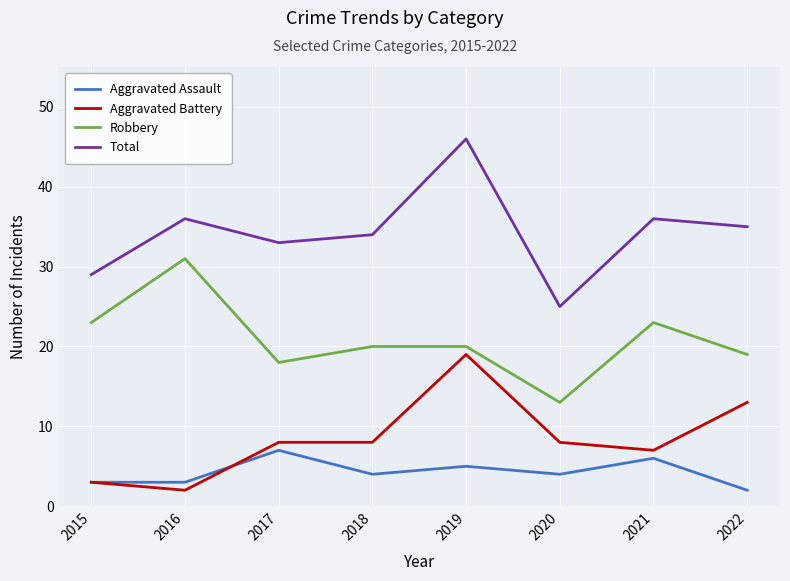

Which series ends up on top after the final intersection of Aggravated Battery and Aggravated Assault?

Aggravated Battery